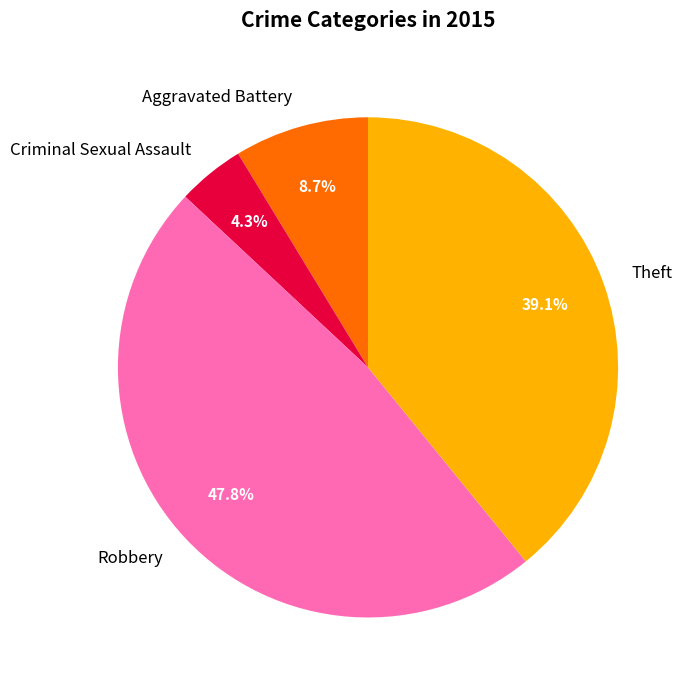

Is there any slice that represents more than half of the pie?

No